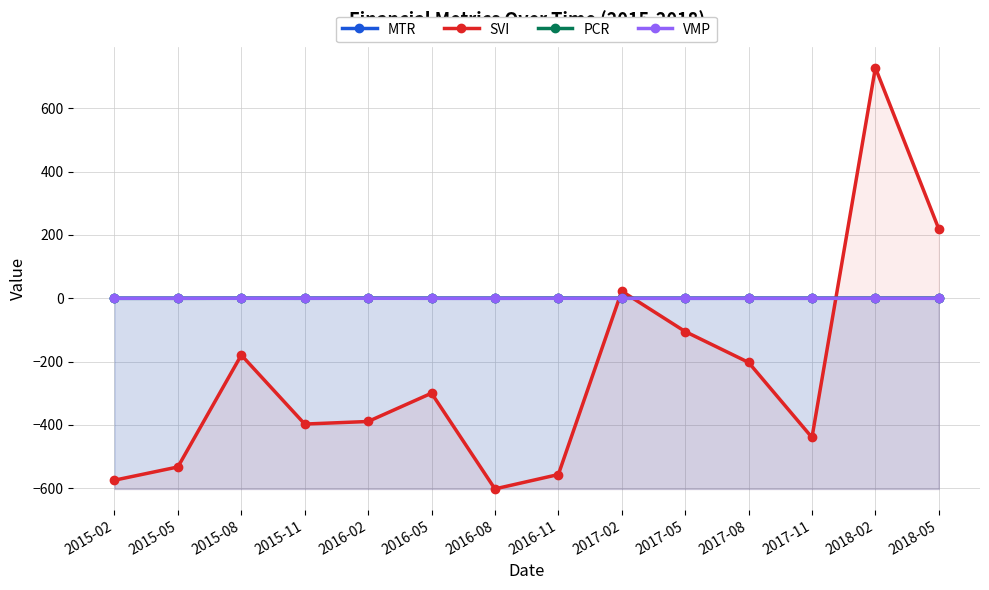

How many intersections are there between SVI and MTR?

3